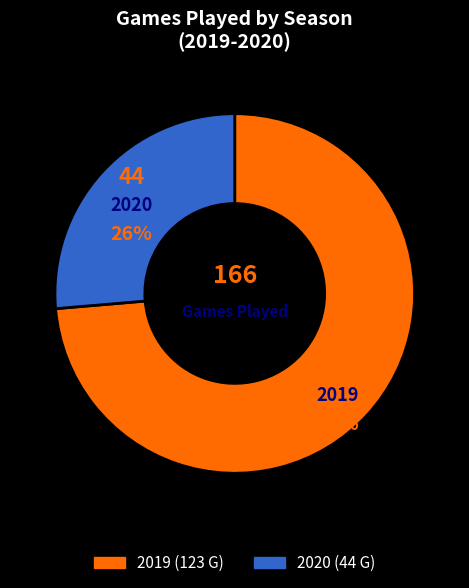

Rank the categories by value from lowest to highest.

2020, 2019